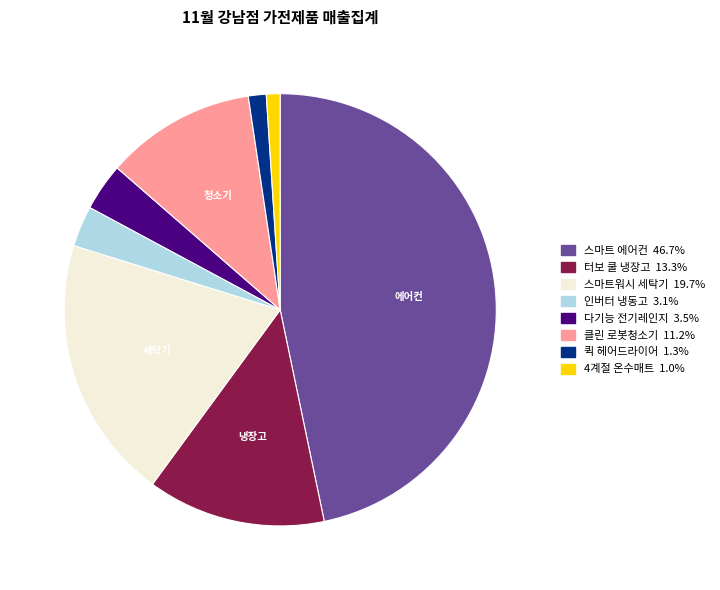

True or false: 스마트 에어컨 accounts for 54% of the total.

False